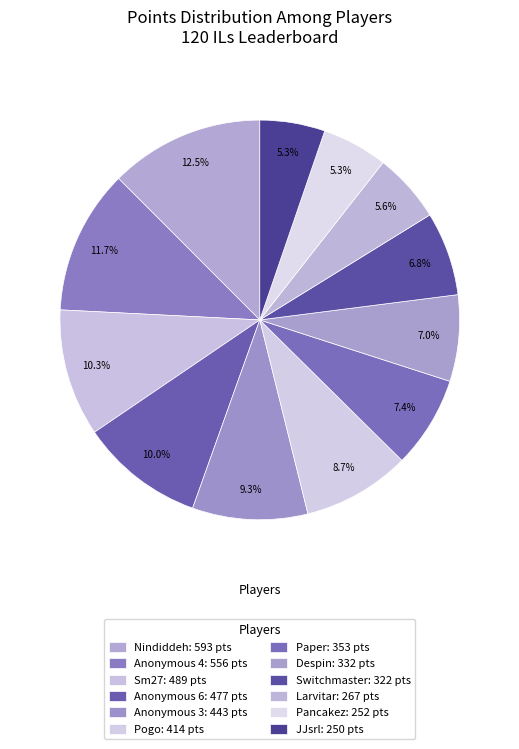

The Switchmaster slice represents 7% of the pie. True or false?

True